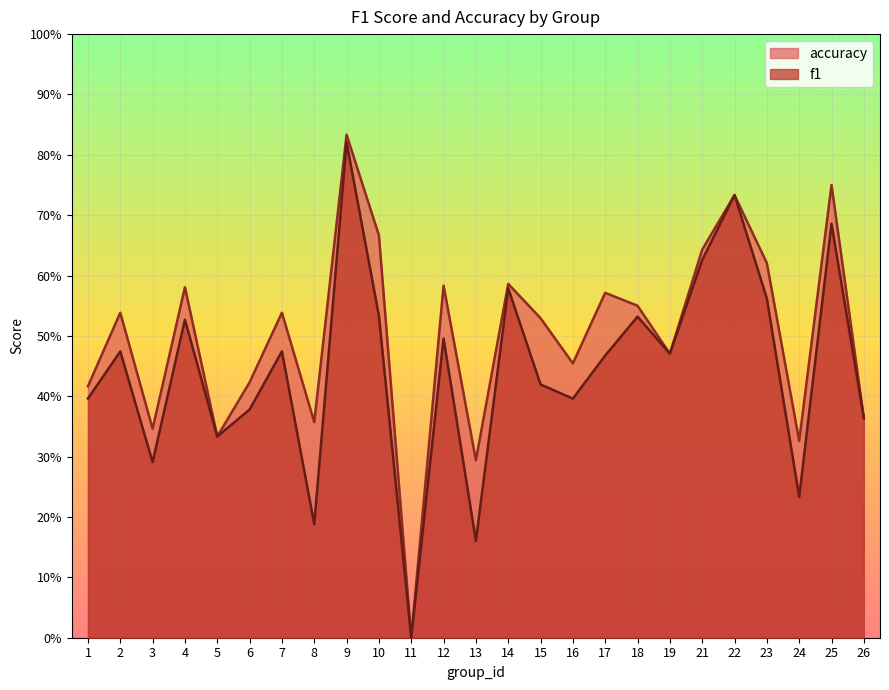

Count the accuracy values in the range 0 to 1.

25